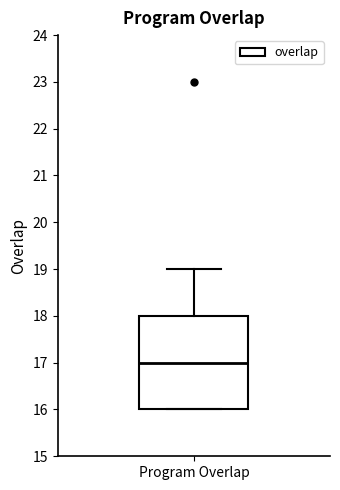

Read this box plot against the y-axis: the position of the median line, the range covered by the box, and the ends of both whiskers. The values are not printed on the chart, so give them approximately, as read against the axis.

median 17, box 16 to 18, whiskers 16 to 19